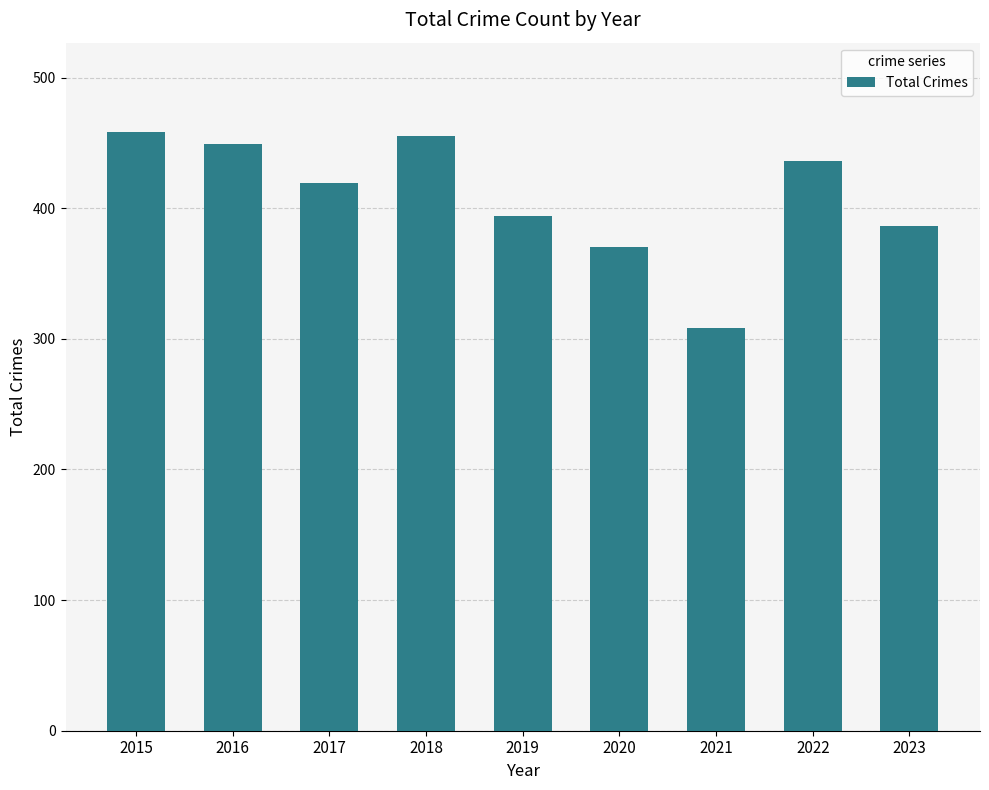

What is the change in value from 2017 to 2023?

-33